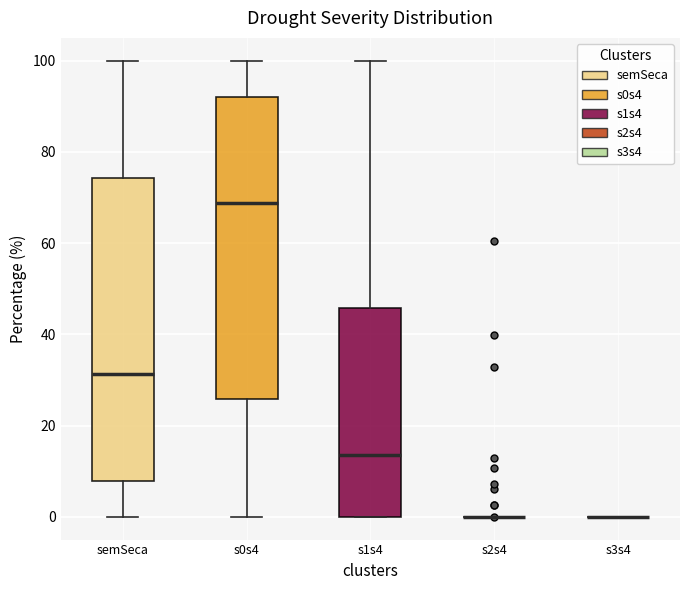

Where is the upper edge of the box for s1s4 on the y-axis? The values are not printed on the chart, so give them approximately, as read against the axis.

46